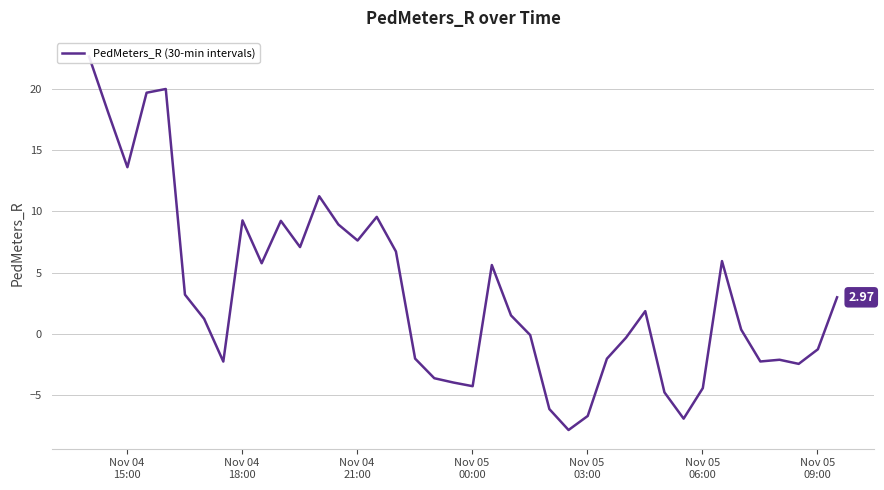

What is the difference between the second highest and second lowest values?

27.0